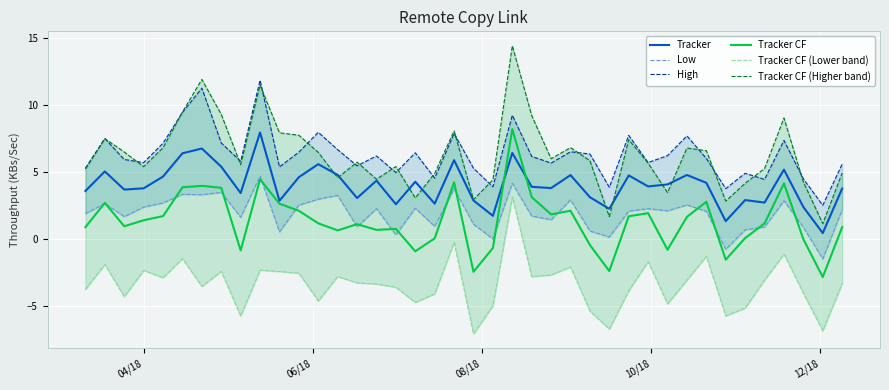

What is the highest value of the Tracker series?

8.0